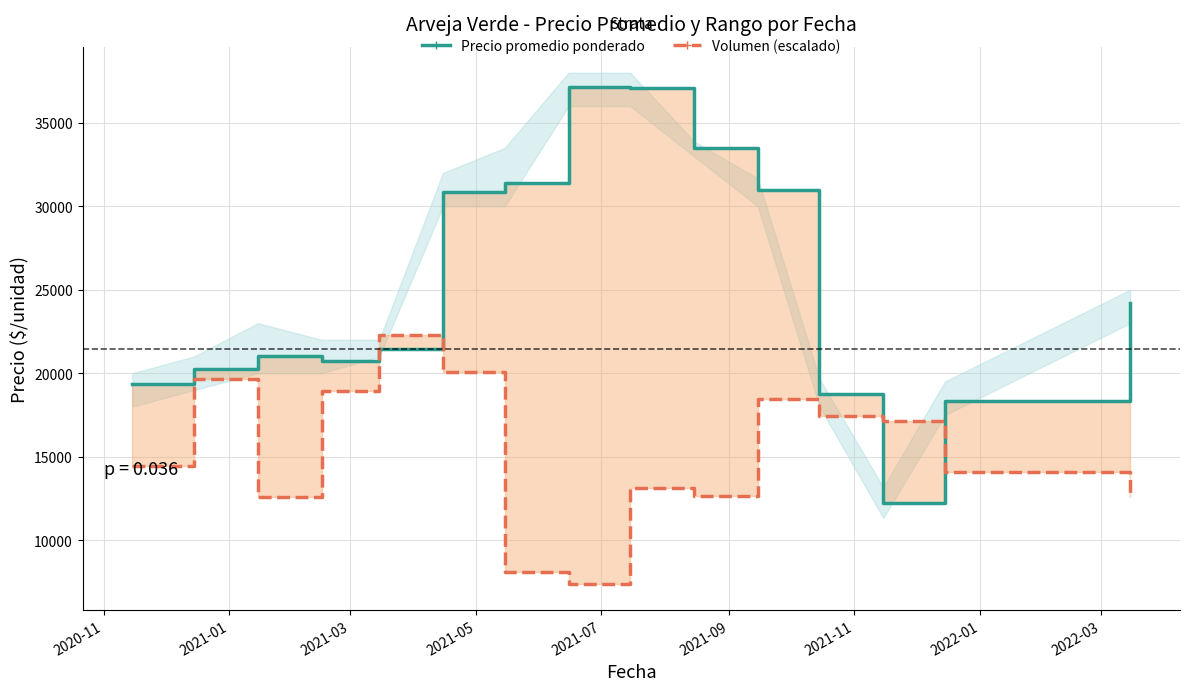

How many data points in Volumen (escalado) are above 14451?

8